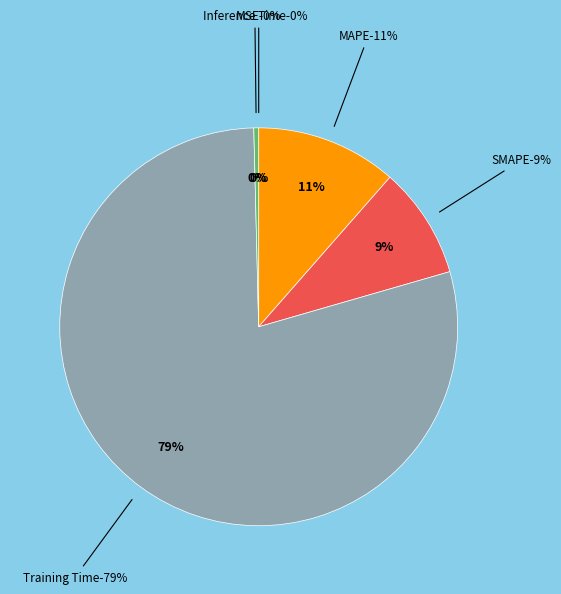

Rank the categories by value from highest to lowest.

Training Time, MAPE, SMAPE, Inference Time, MSE